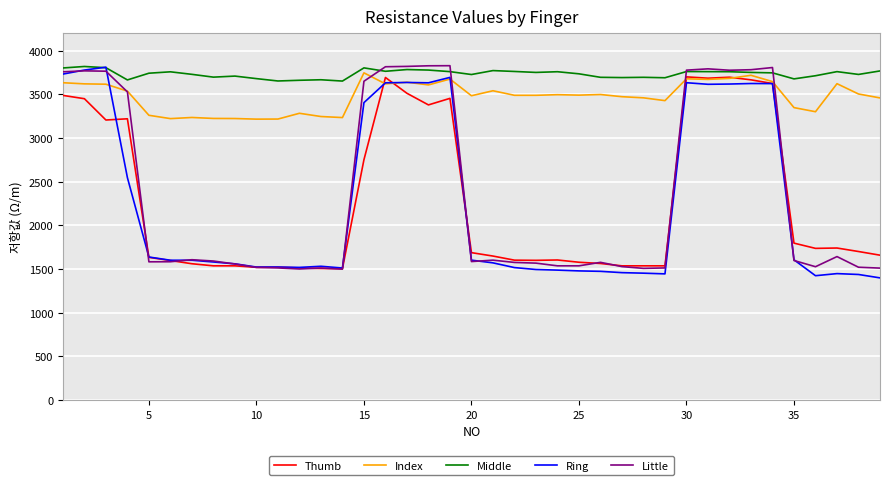

What is the greatest value displayed?

3827